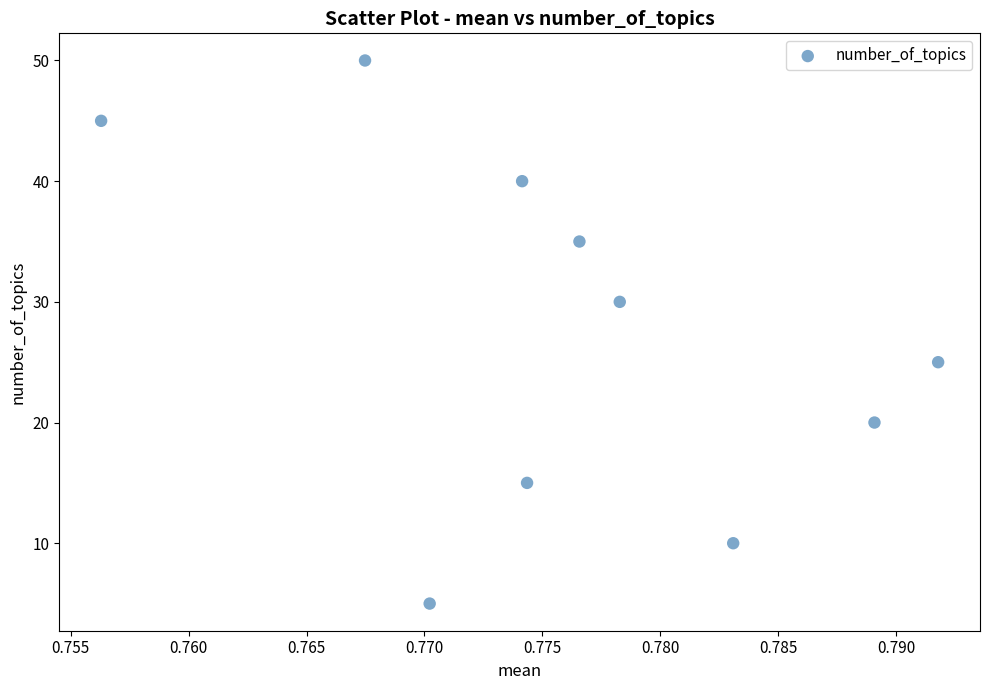

What Y value in the scatter plot is closest to 27?

25